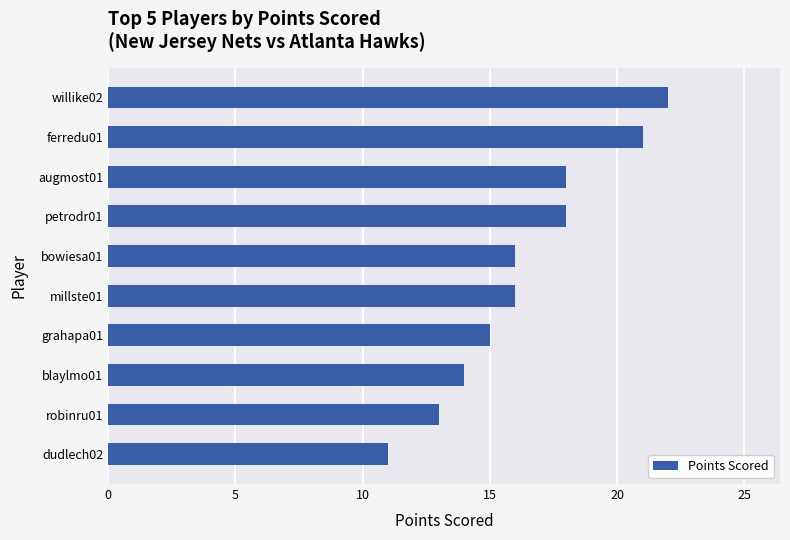

At which category does the chart reach its minimum across all series?

dudlech02